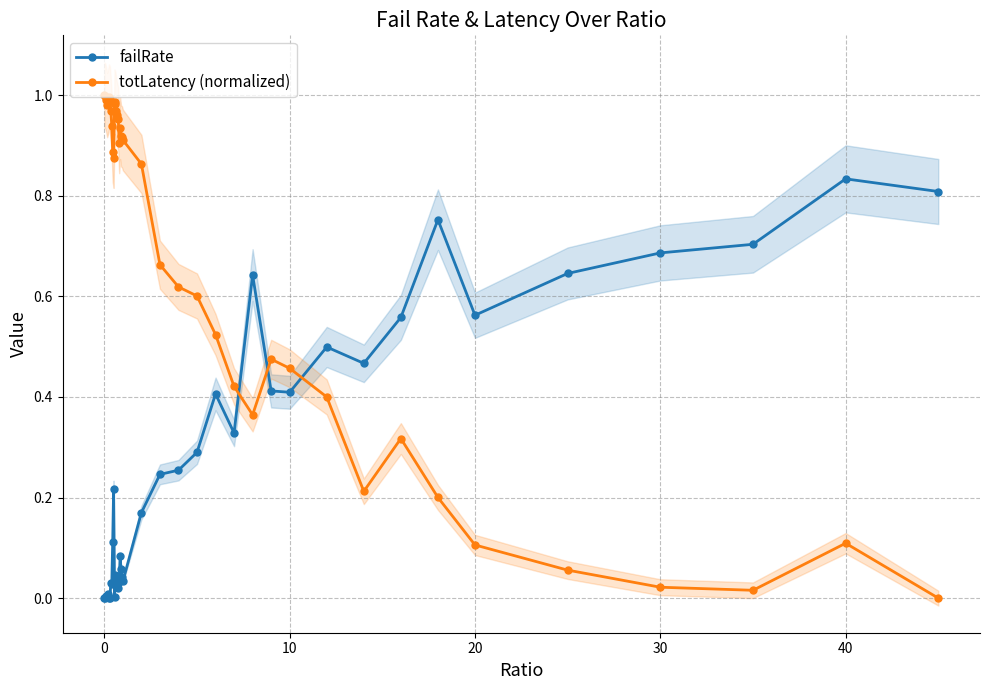

True or false: totLatency (normalized) has more than 0 points higher than both neighbors.

True